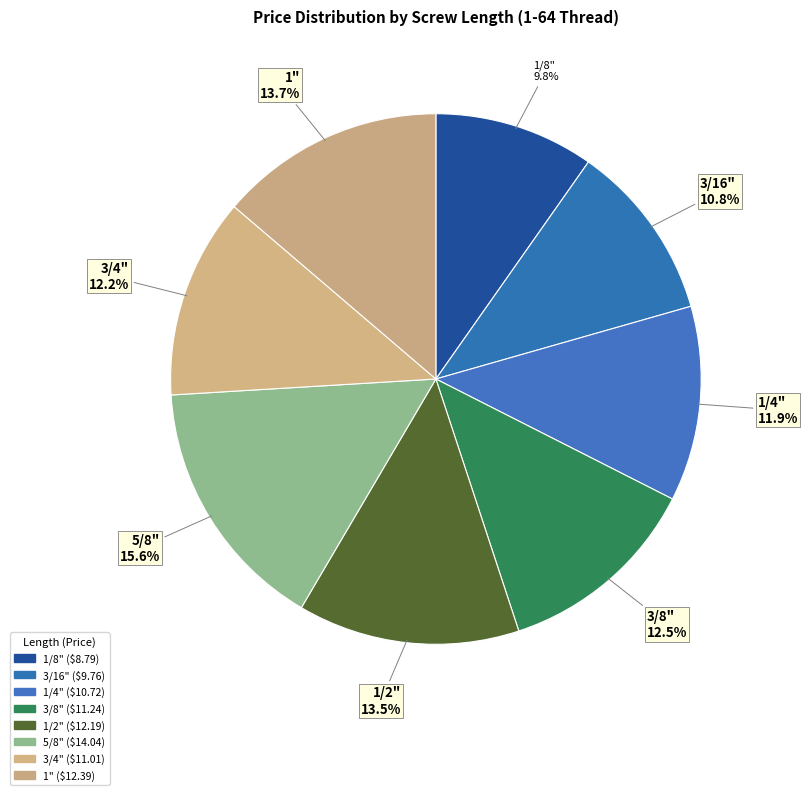

Which category has the biggest portion of the pie?

5/8"